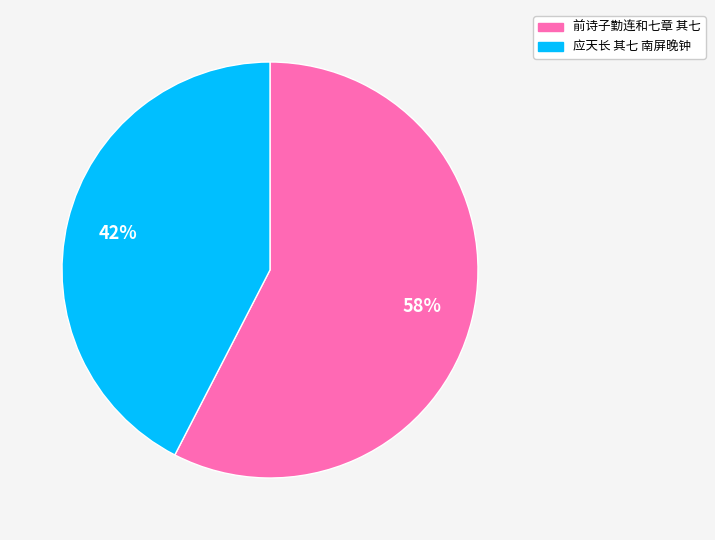

To the nearest percent, what is the average slice percentage?

50%